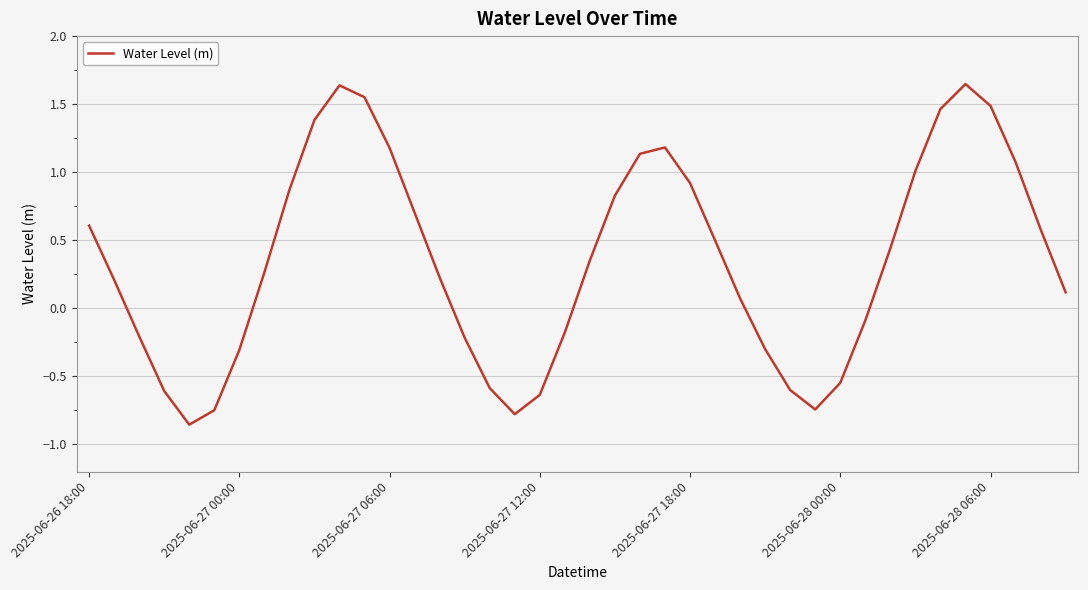

Does the chart have visible grid lines?

Yes